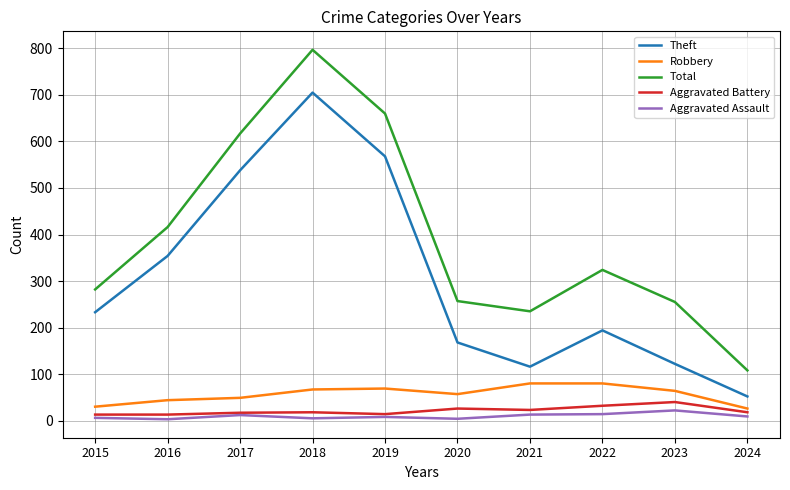

Which label corresponds to the largest value in the chart?

2018